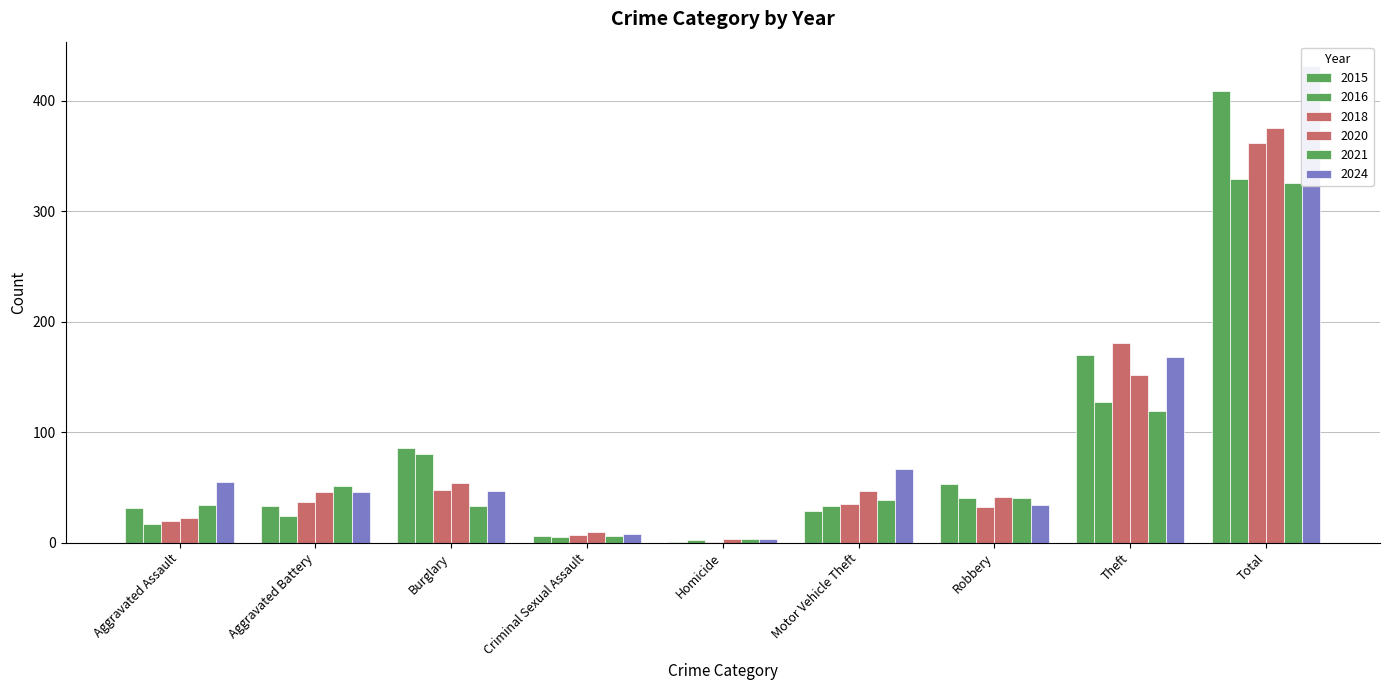

What is the label of the 5th bar from the right?

Homicide